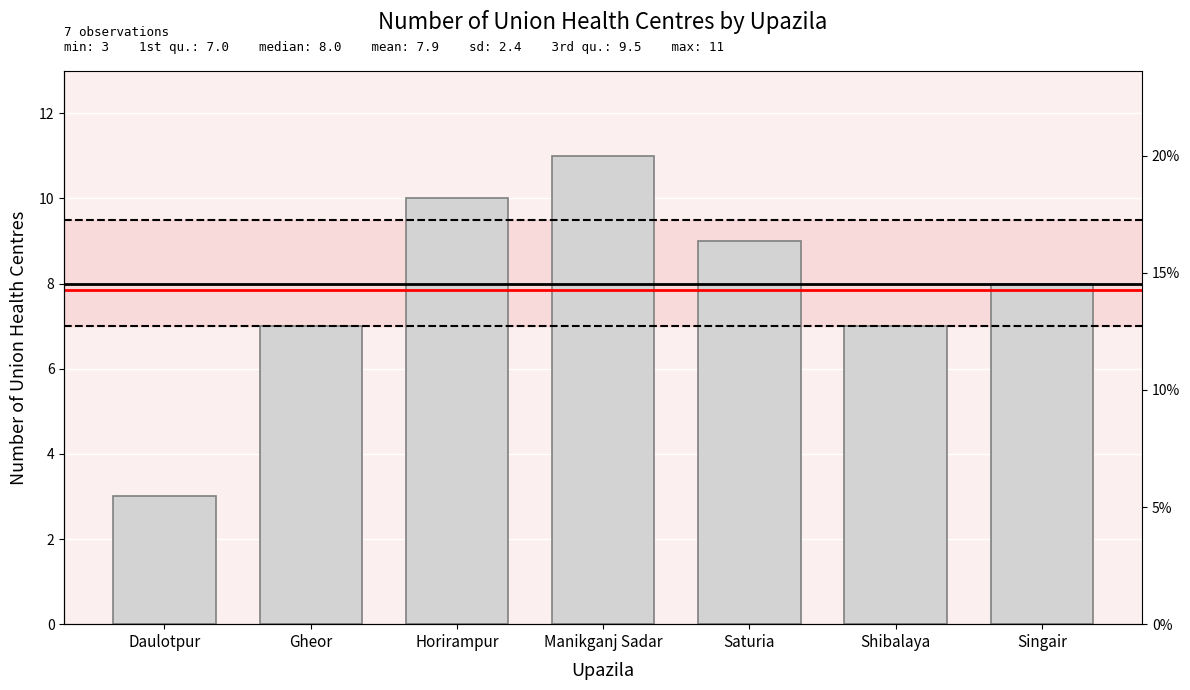

Is it true that the value at Horirampur is 2?

False